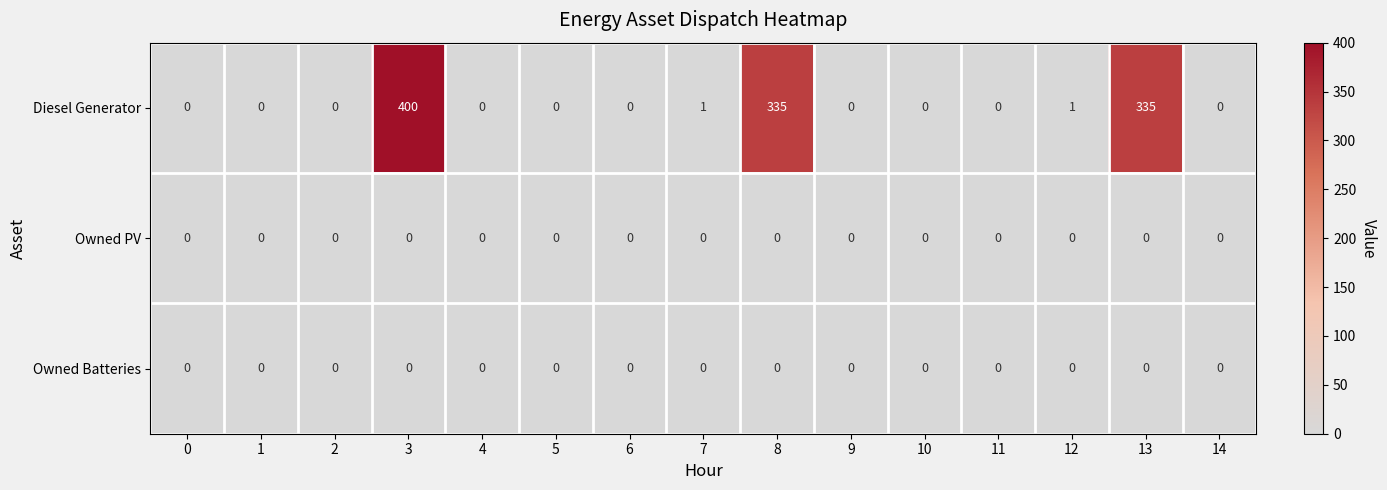

What is the total value across all series at 13?

335